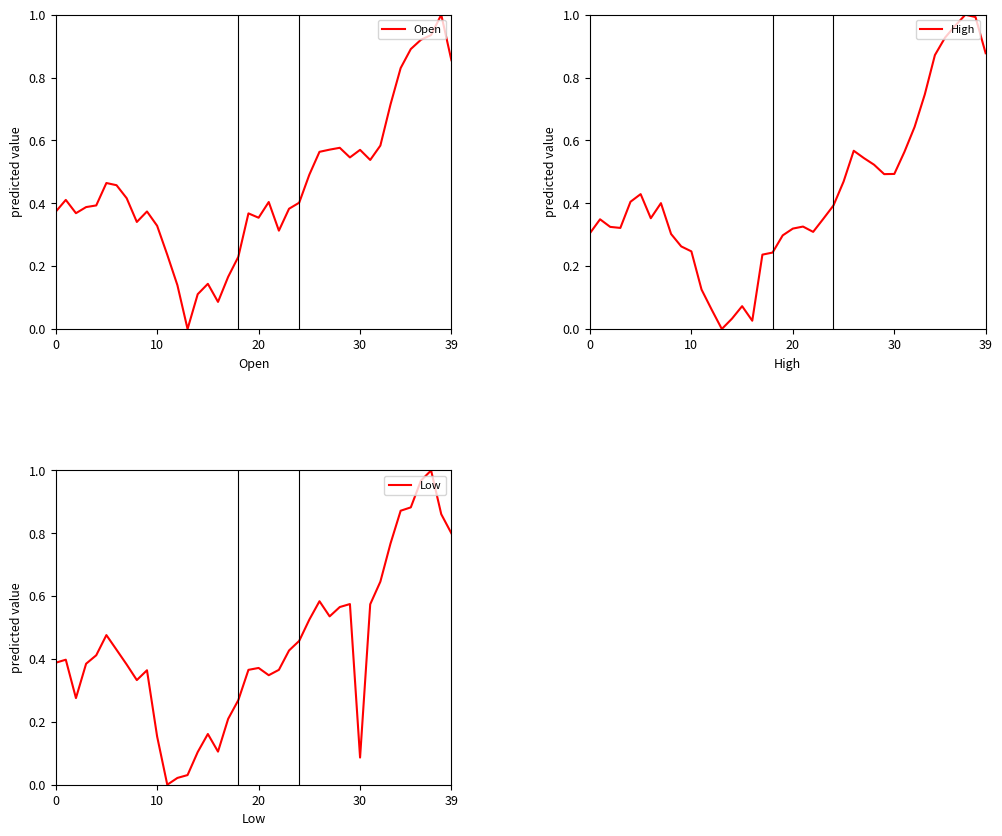

The Low series shows 0.9 at 38. True or false?

True